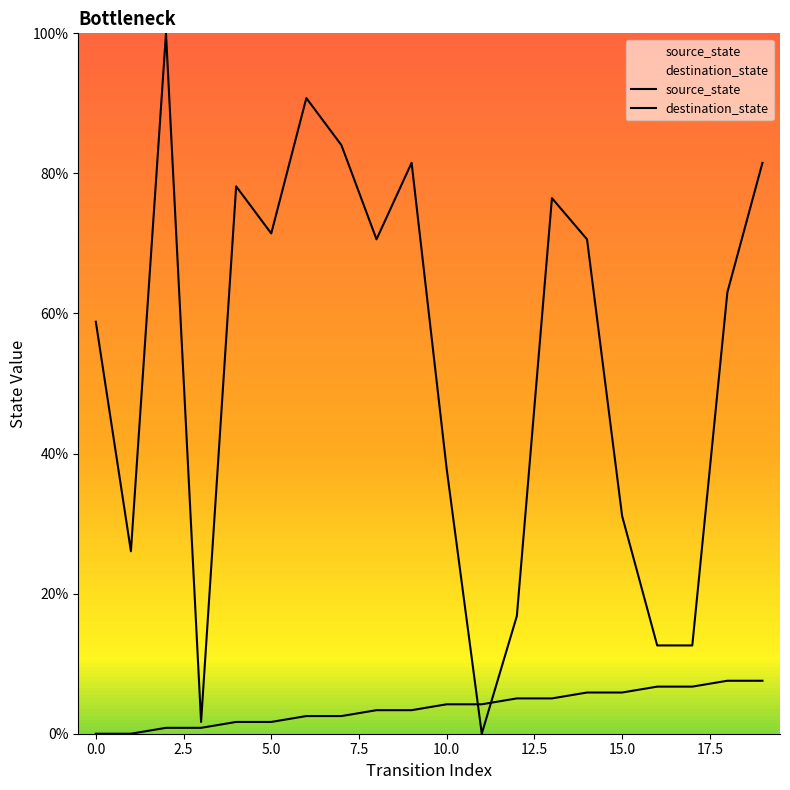

Which has a higher value, 9 or 6?

9